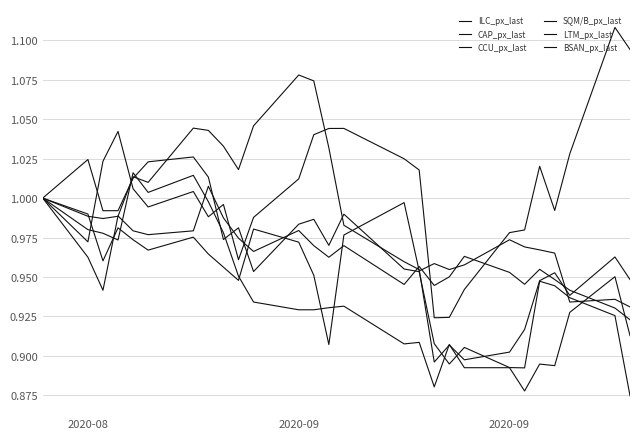

How many lines are shown in the chart?

6